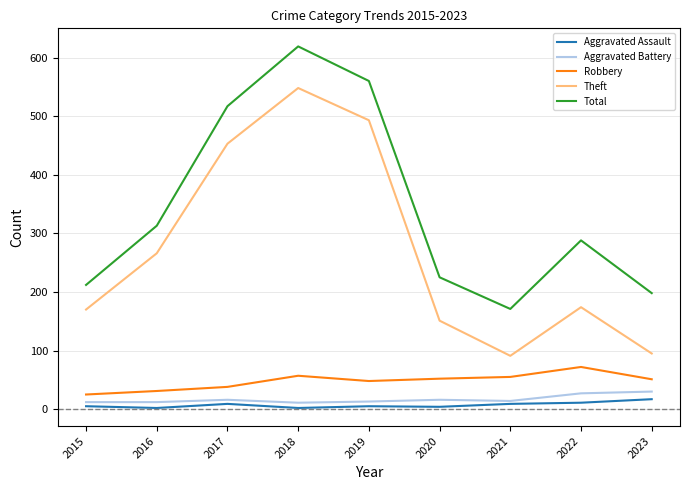

What is the spread (max minus min) of values at 2016?

311